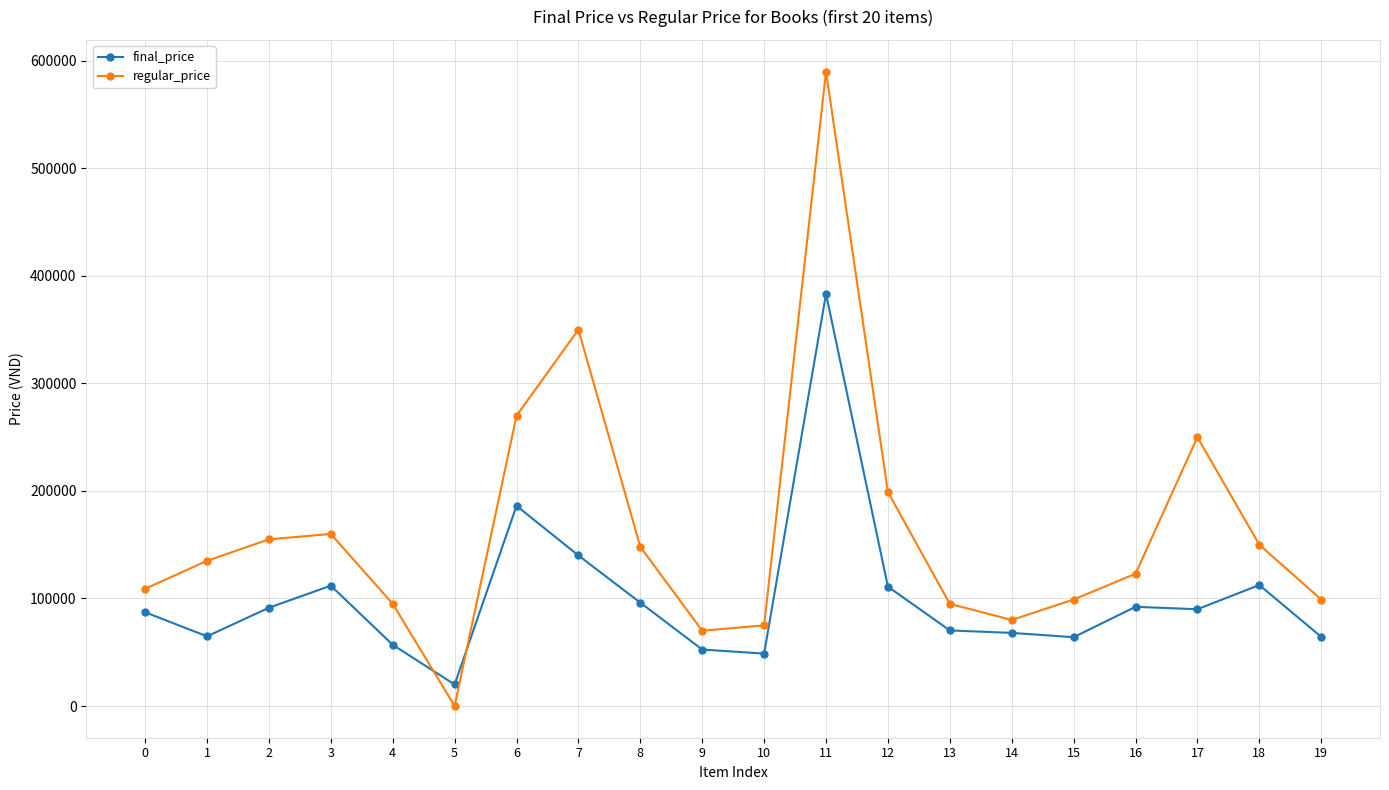

List the series in order of their overall mean, highest first.

regular_price, final_price